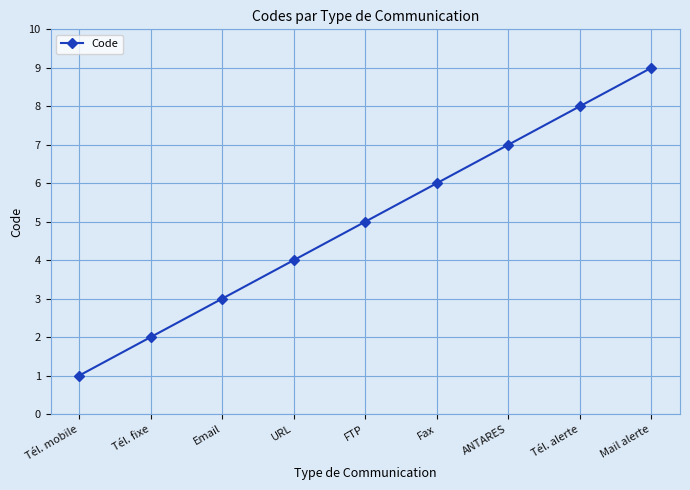

Reading left to right, extract all data points from this chart.

1	2	3	4	5	6	7	8	9